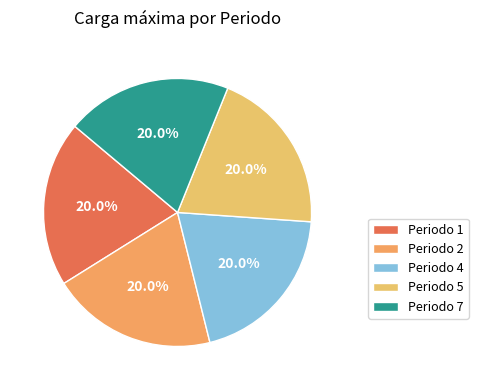

To the nearest percent, what is the average slice percentage?

20%